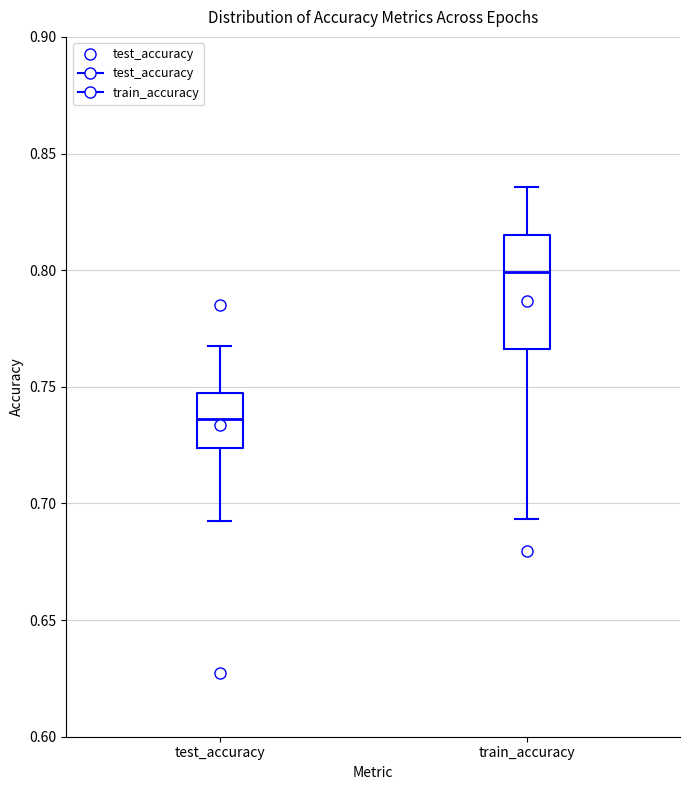

Reading left to right, transcribe this box plot: for each box, give where its median line is, the range the box spans, and where its two whiskers end, as read against the y-axis. The values are not printed on the chart, so give them approximately, as read against the axis.

test_accuracy: median 0.735, box 0.725 to 0.750, whiskers 0.695 to 0.765
train_accuracy: median 0.800, box 0.765 to 0.815, whiskers 0.695 to 0.835